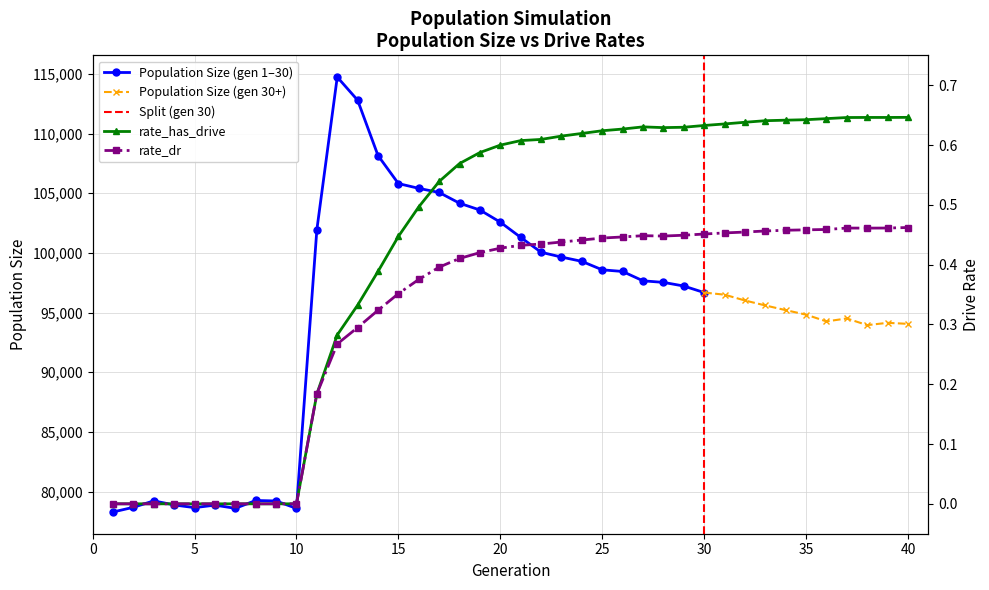

The value of rate_dr at 25 is 0.7. True or false?

False